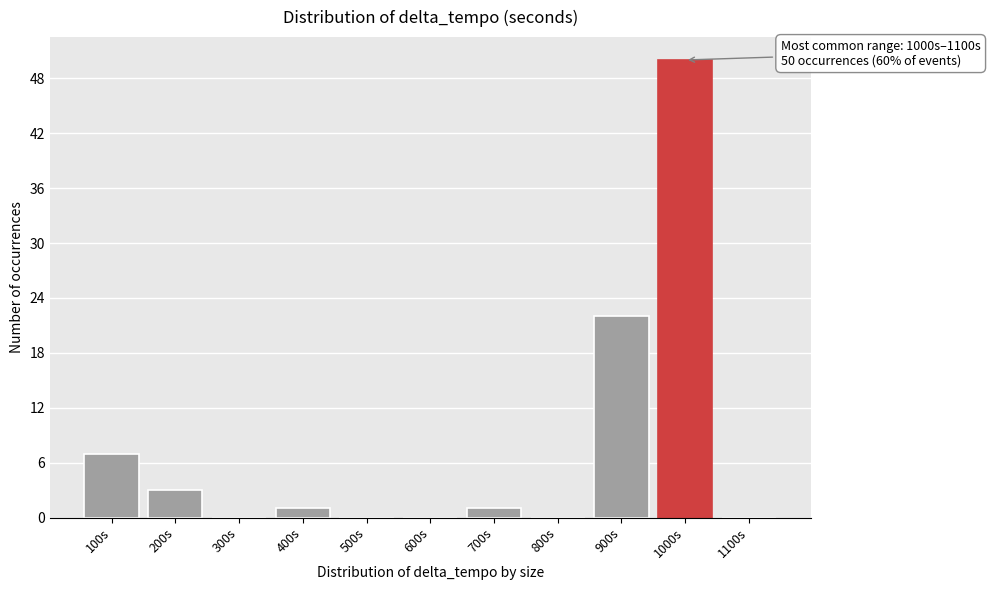

Reading left to right, transcribe all the data shown in this chart.

100s=7	200s=3	300s=0	400s=1	500s=0	600s=0	700s=1	800s=0	900s=22	1000s=50	1100s=0